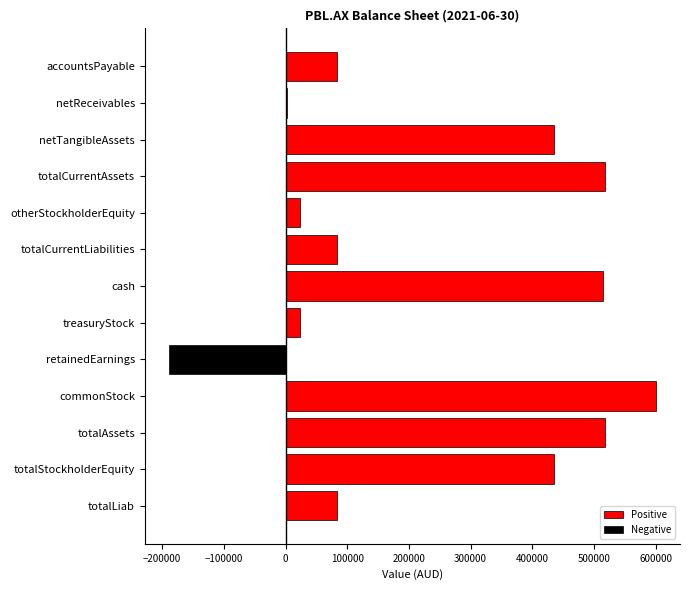

How many values in the Positive series are below 82832?

4